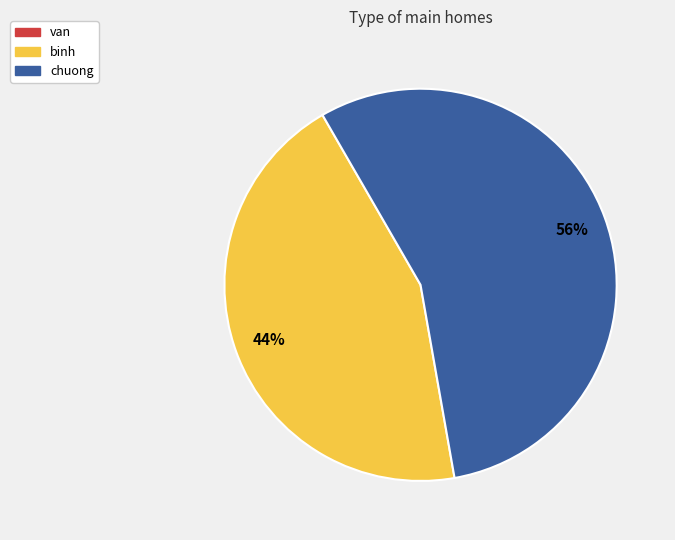

To the nearest percent, what is the average slice percentage?

50%